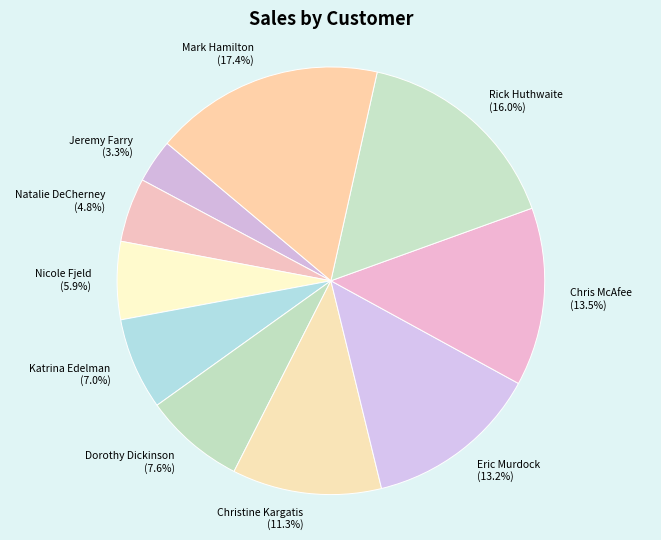

How many slices are in this pie chart?

10